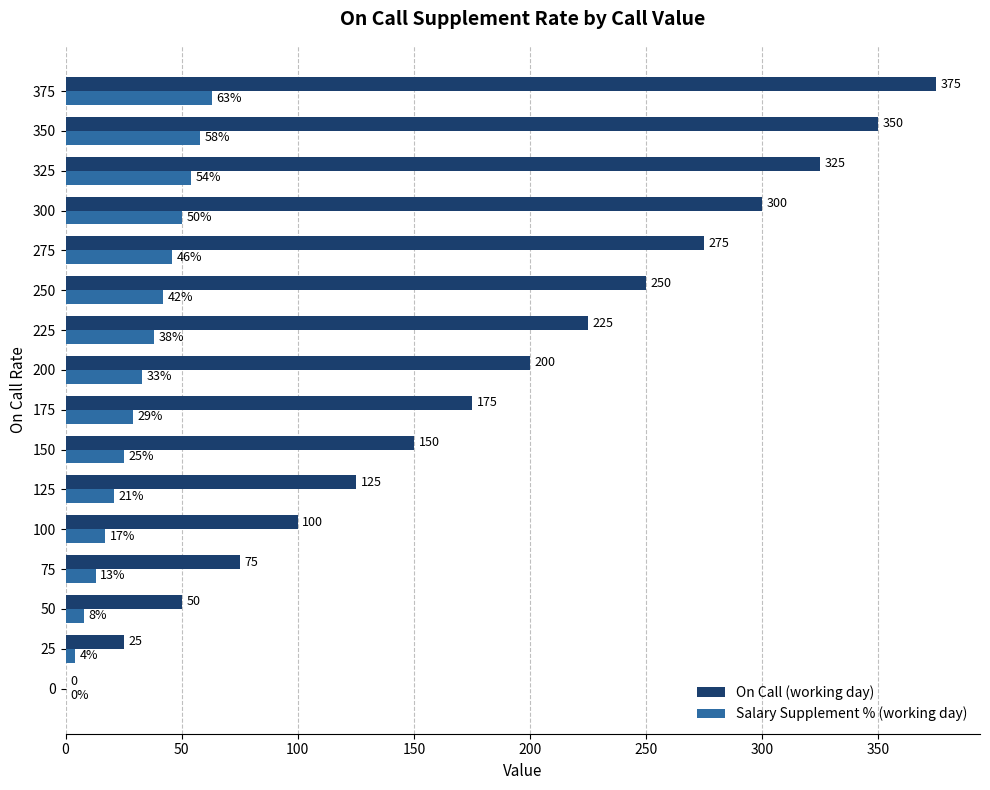

What are all the series names shown in the legend?

On Call (working day), Salary Supplement % (working day)